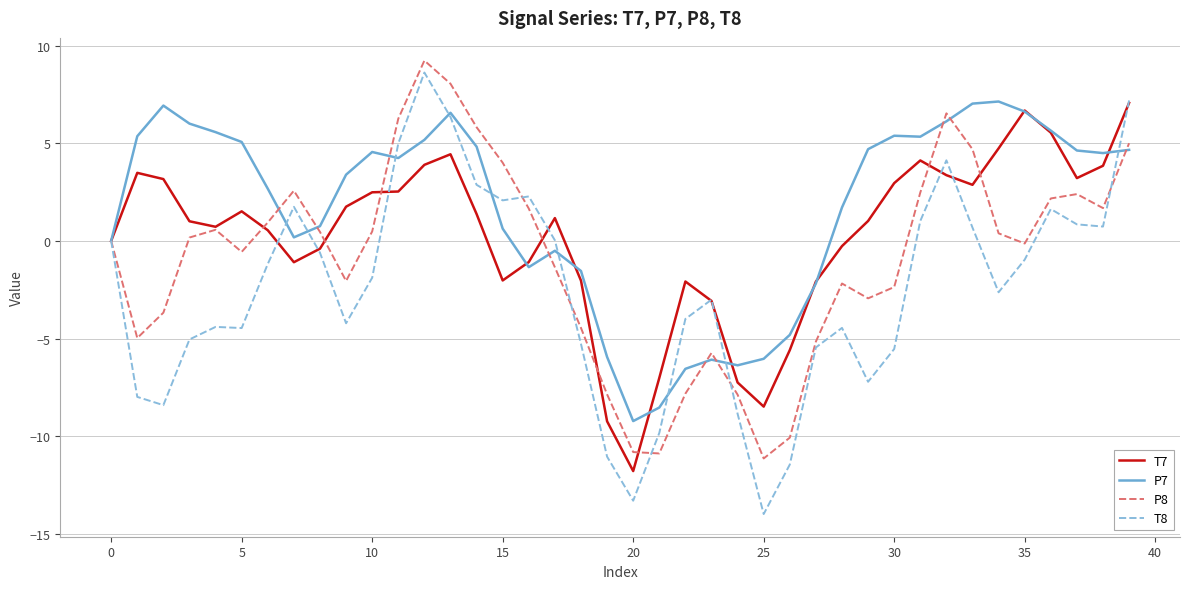

What is the minimum value shown in the chart?

-14.0